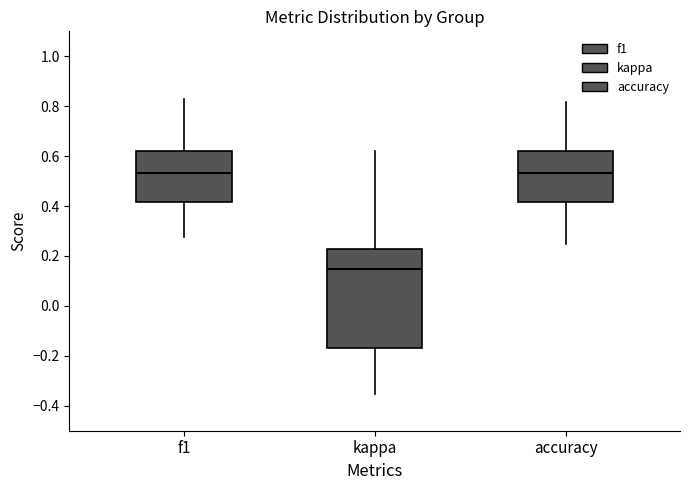

Where does the lower whisker of the box for kappa end on the y-axis? The values are not printed on the chart, so give them approximately, as read against the axis.

-0.36